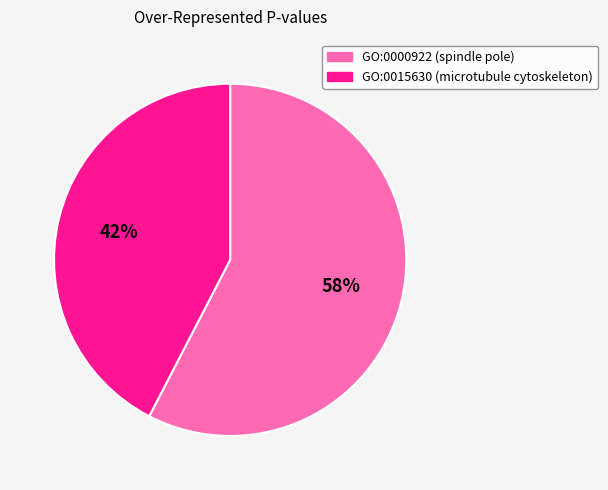

To the nearest percent, what is the average slice percentage?

50%